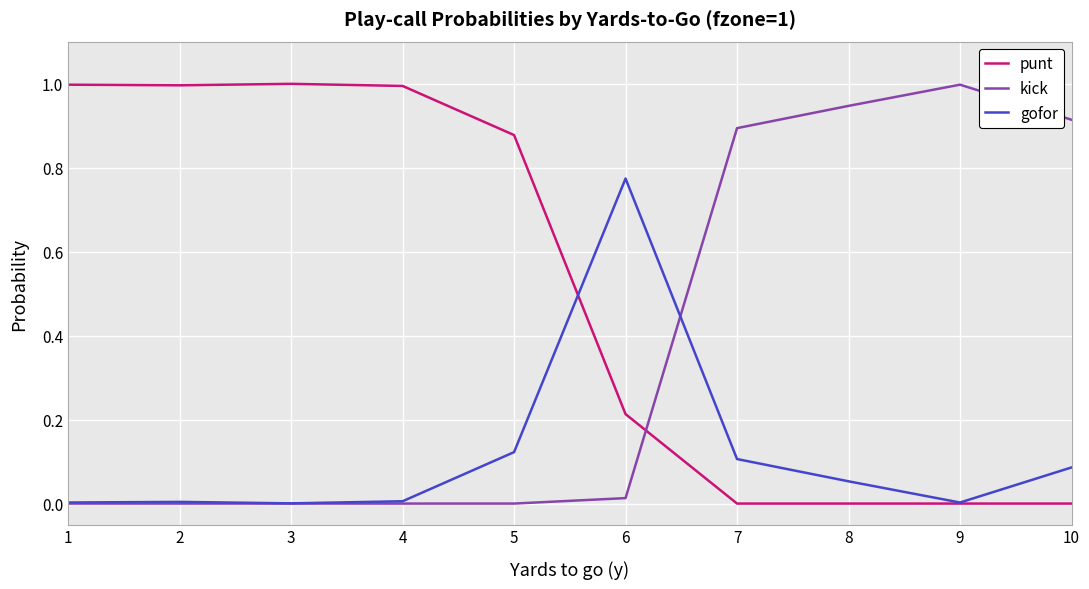

What is the spread (max minus min) of values at 9?

1.0